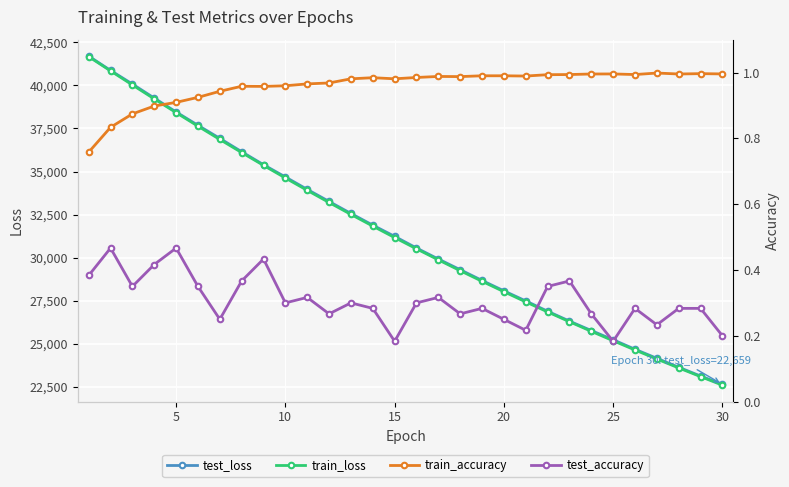

What is the average value of the test_loss series?

31358.3